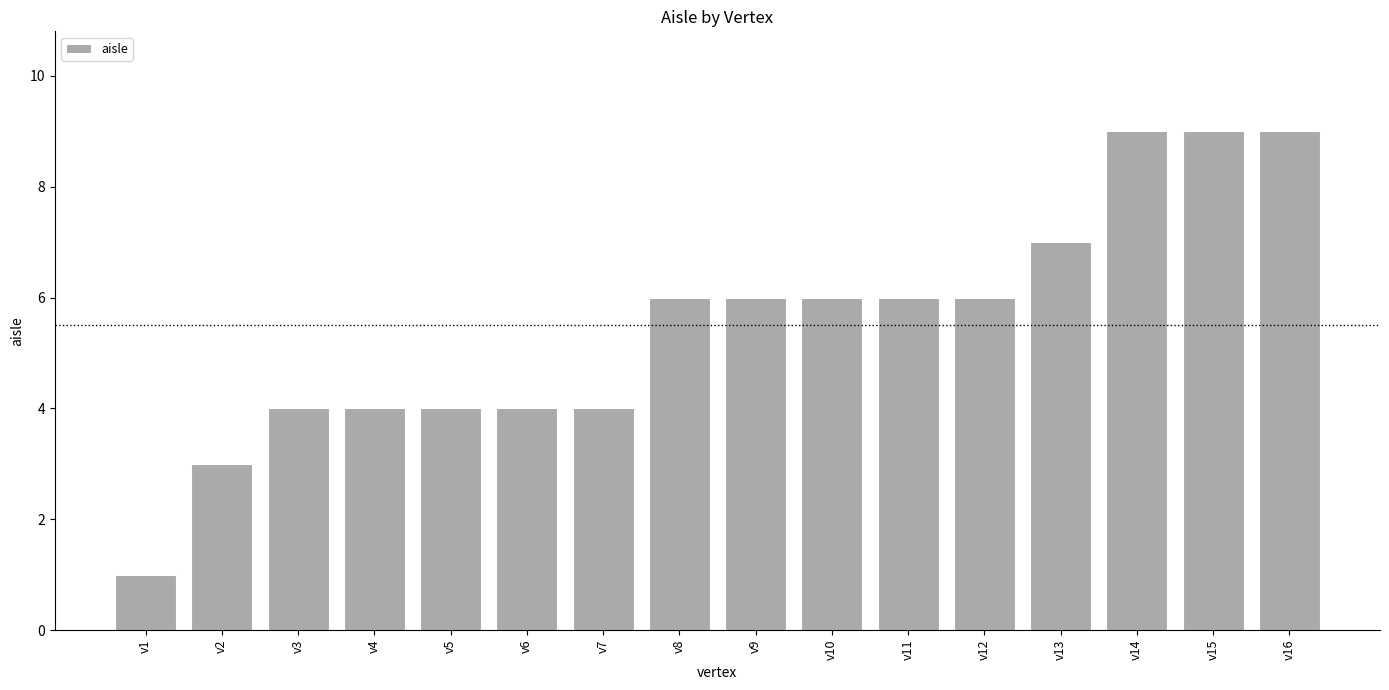

Reading left to right, list all the values displayed in this chart.

1	3	4	4	4	4	4	6	6	6	6	6	7	9	9	9